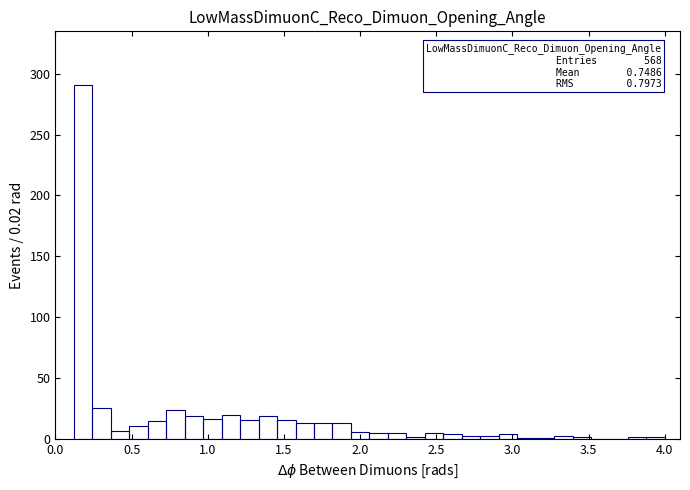

Around what value on the x-axis is the tallest bar? Give the approximate position of its centre, as read against the axis.

0.20